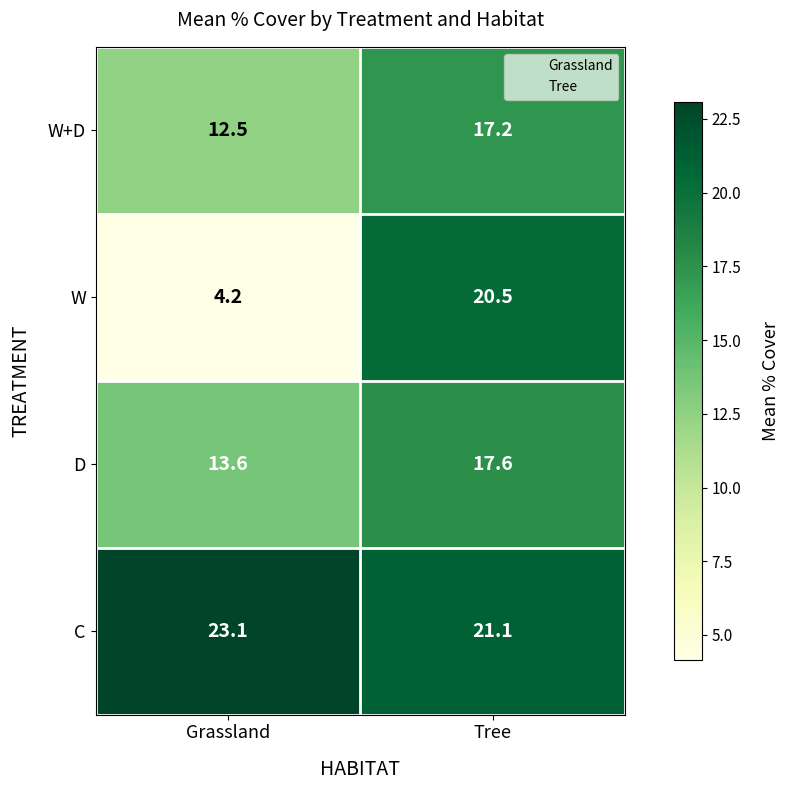

What is the spread (max minus min) of values at Tree?

3.9